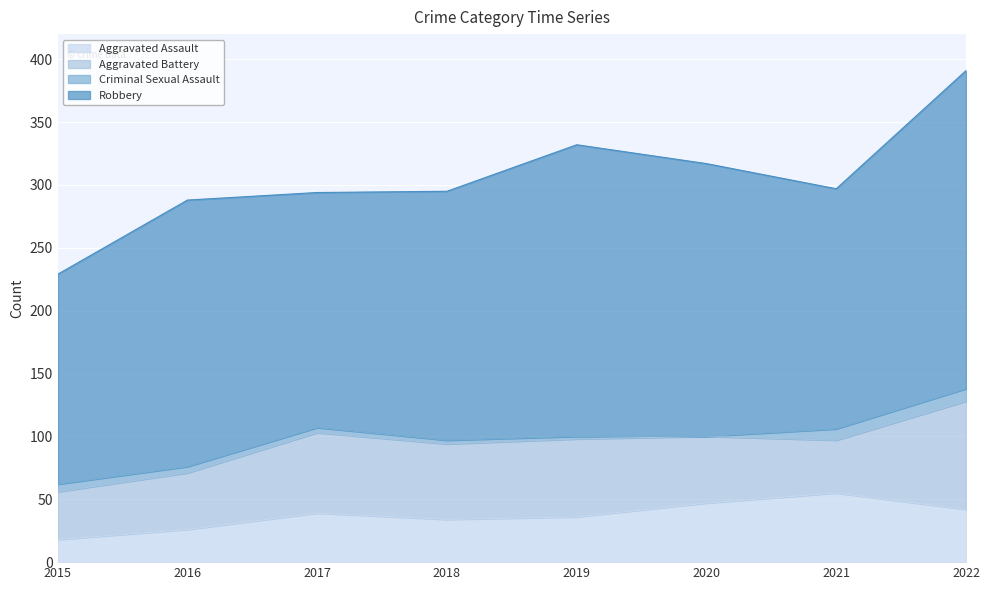

Rank the series at 2017 from highest to lowest value.

Robbery, Aggravated Battery, Aggravated Assault, Criminal Sexual Assault